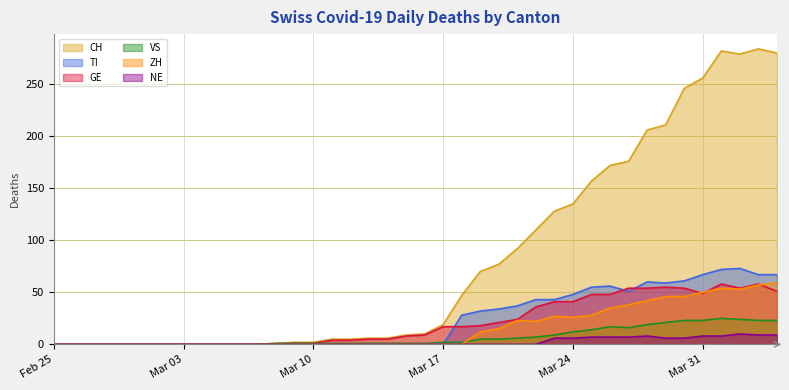

How many data points in VS are above 1?

19